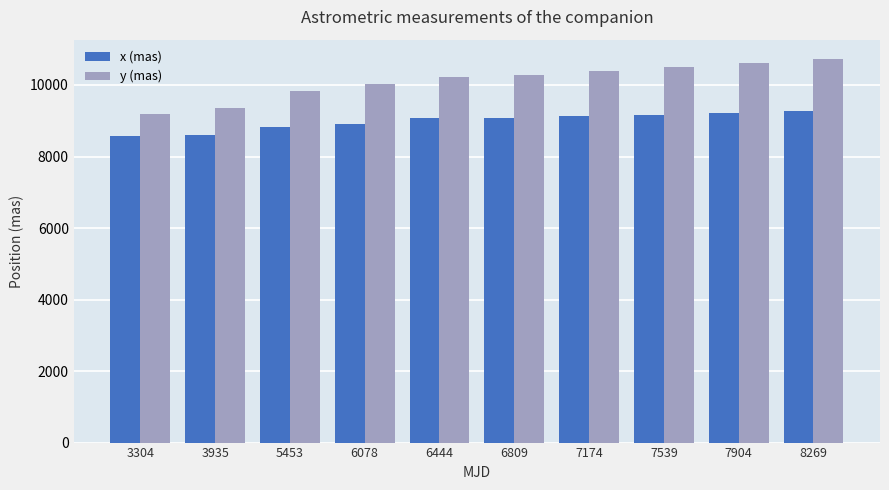

What is the minimum value for y (mas)?

9175